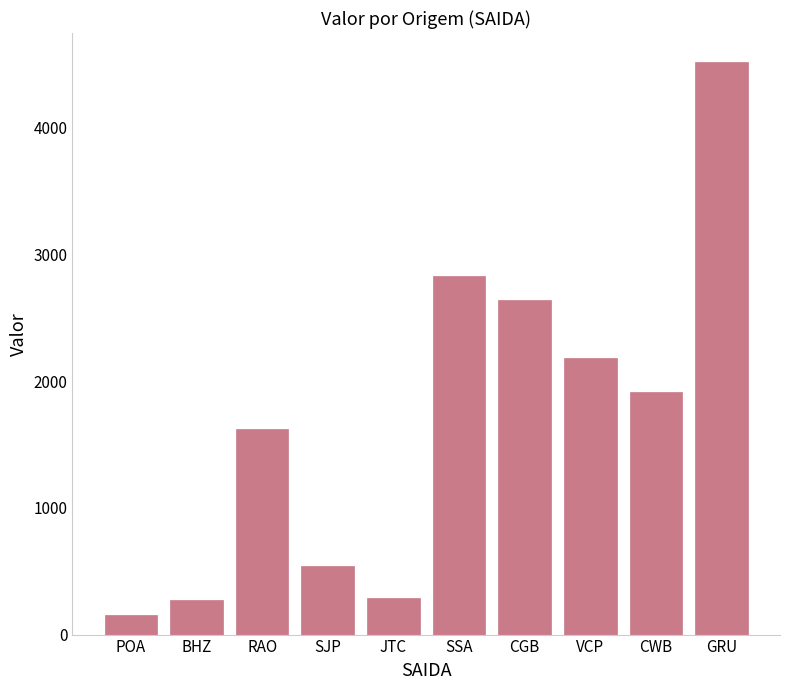

Approximately how many times larger is the value at BHZ compared to SJP?

0.5